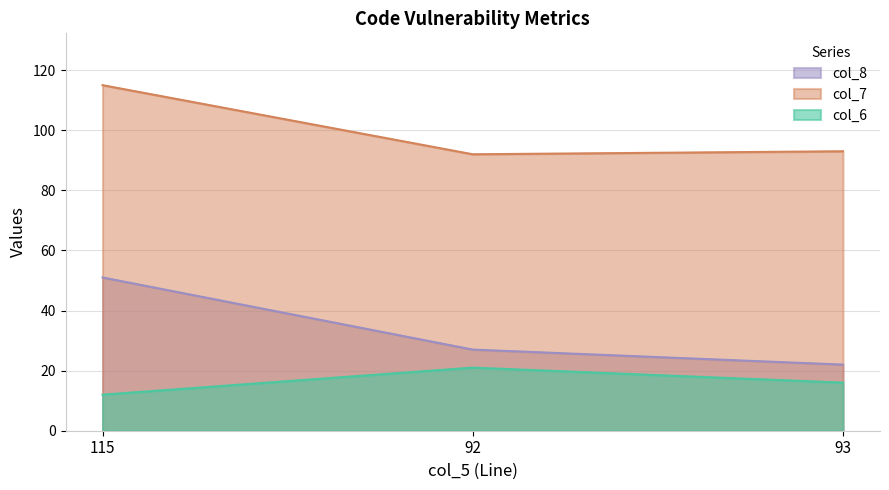

Reading left to right, transcribe all the data shown in this chart.

col_6: 12	21	16
col_7: 115	92	93
col_8: 51	27	22